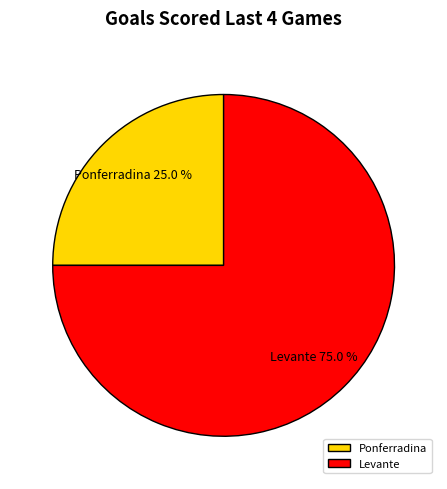

Which has a higher value, Ponferradina or Levante?

Levante